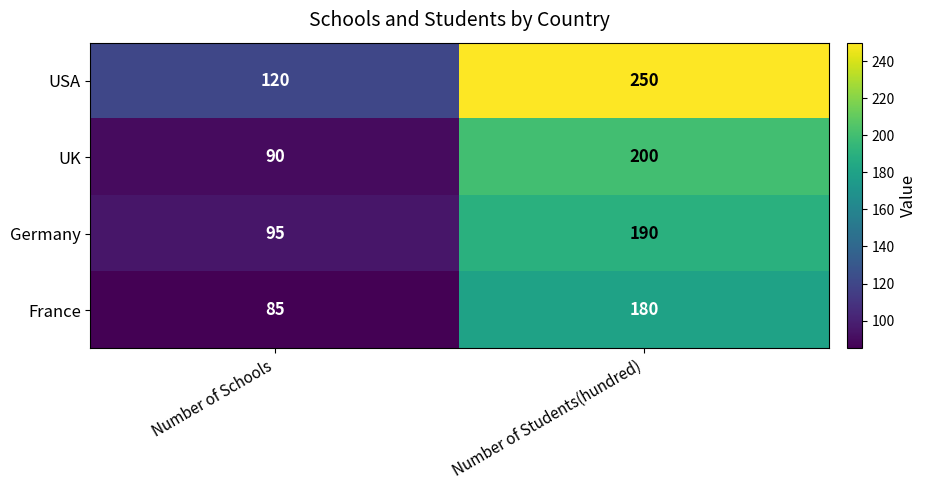

Which series has the largest total across all categories?

USA